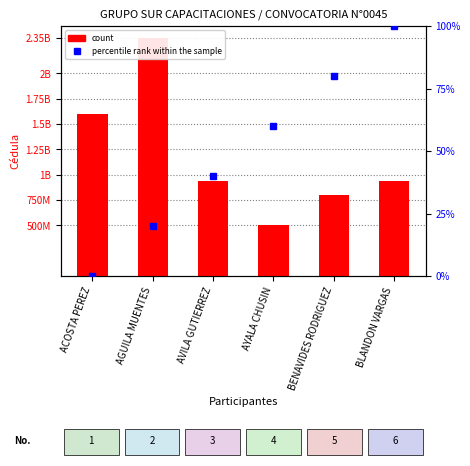

The value of percentile rank within the sample at AYALA CHUSIN is 23. True or false?

False